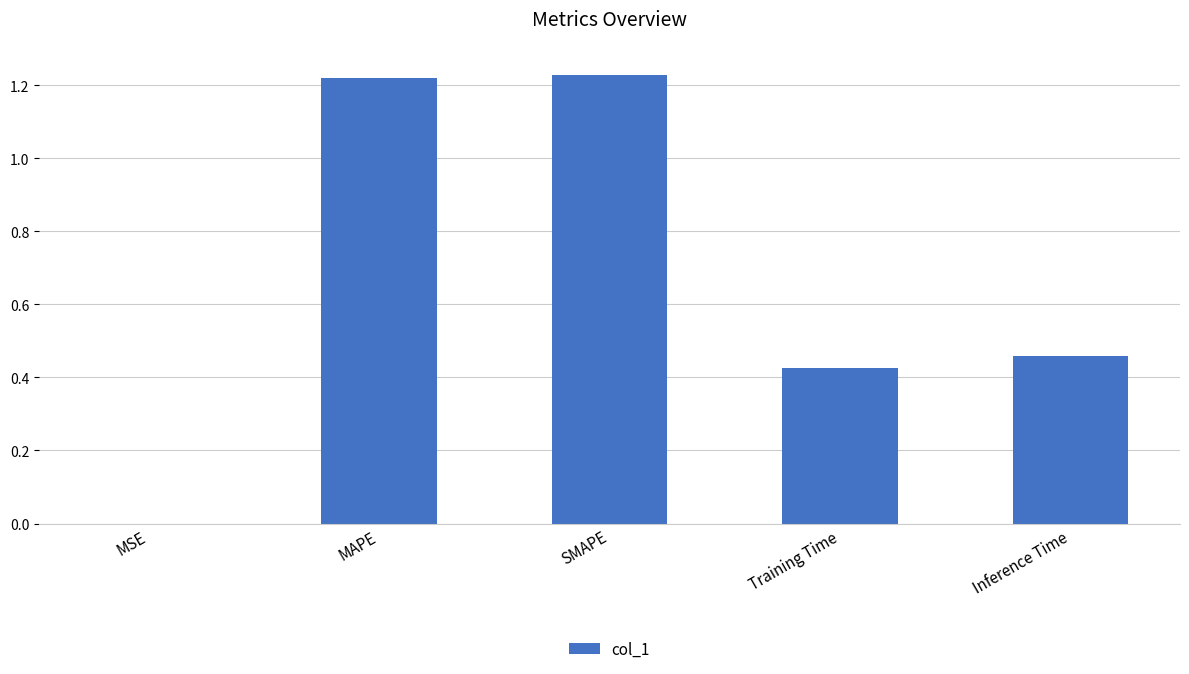

What is the sum of all values?

3.3